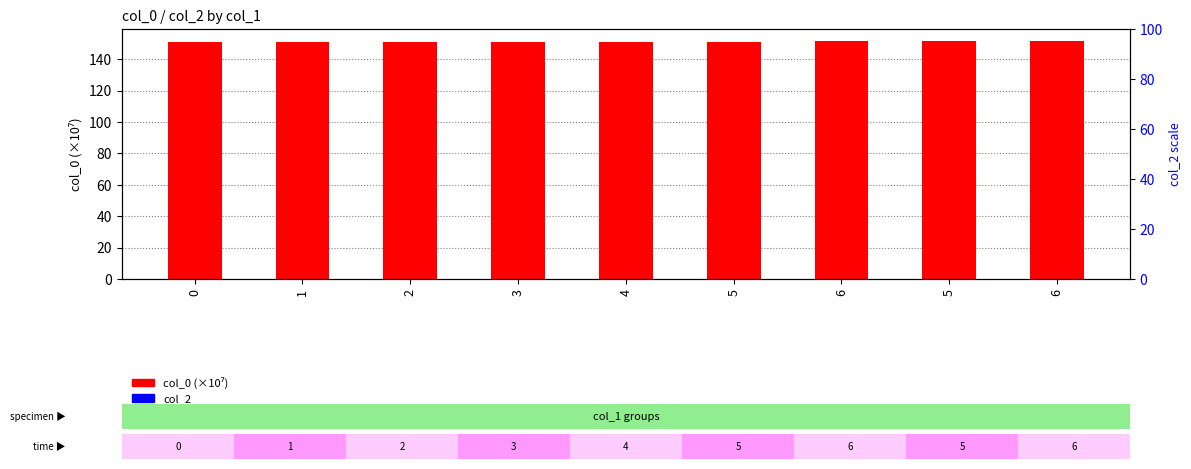

Reading left to right, what are all the values shown in this chart?

col_0 (×10⁷): 0=150.7	1=150.9	2=150.9	3=151.0	4=151.0	5=151.1	6=151.6	5=151.6	6=151.6
col_2: 0=0.0	1=0.0	2=0.0	3=0.0	4=0.0	5=0.0	6=0.0	5=0.0	6=0.0